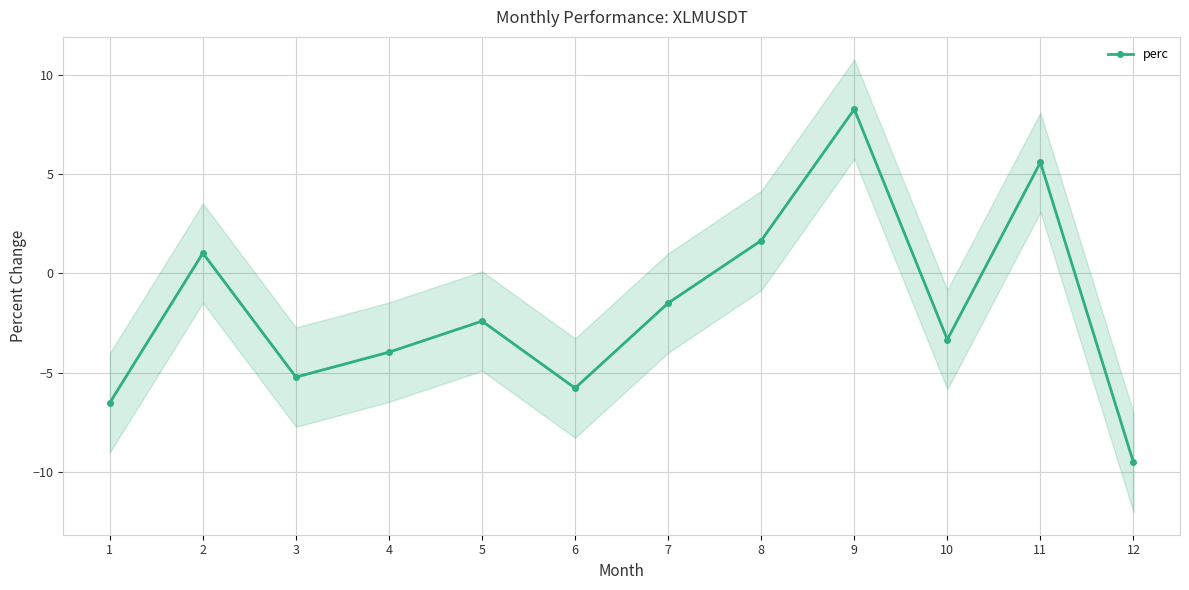

Reading left to right, list all the values displayed in this chart.

1=-6.5	2=1.0	3=-5.2	4=-4.0	5=-2.4	6=-5.8	7=-1.5	8=1.6	9=8.3	10=-3.3	11=5.6	12=-9.5